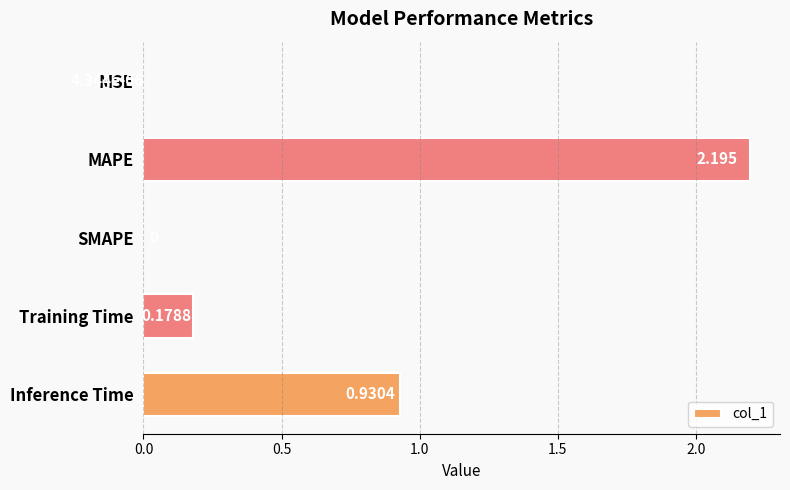

Where is the data nearest to the value 1?

Inference Time